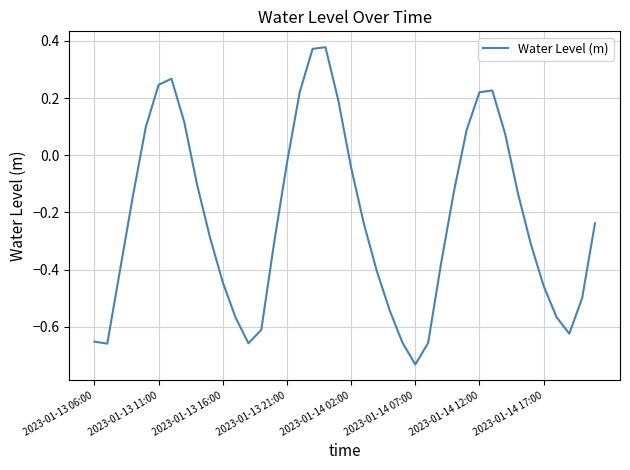

What is the difference between the maximum and minimum values?

1.1